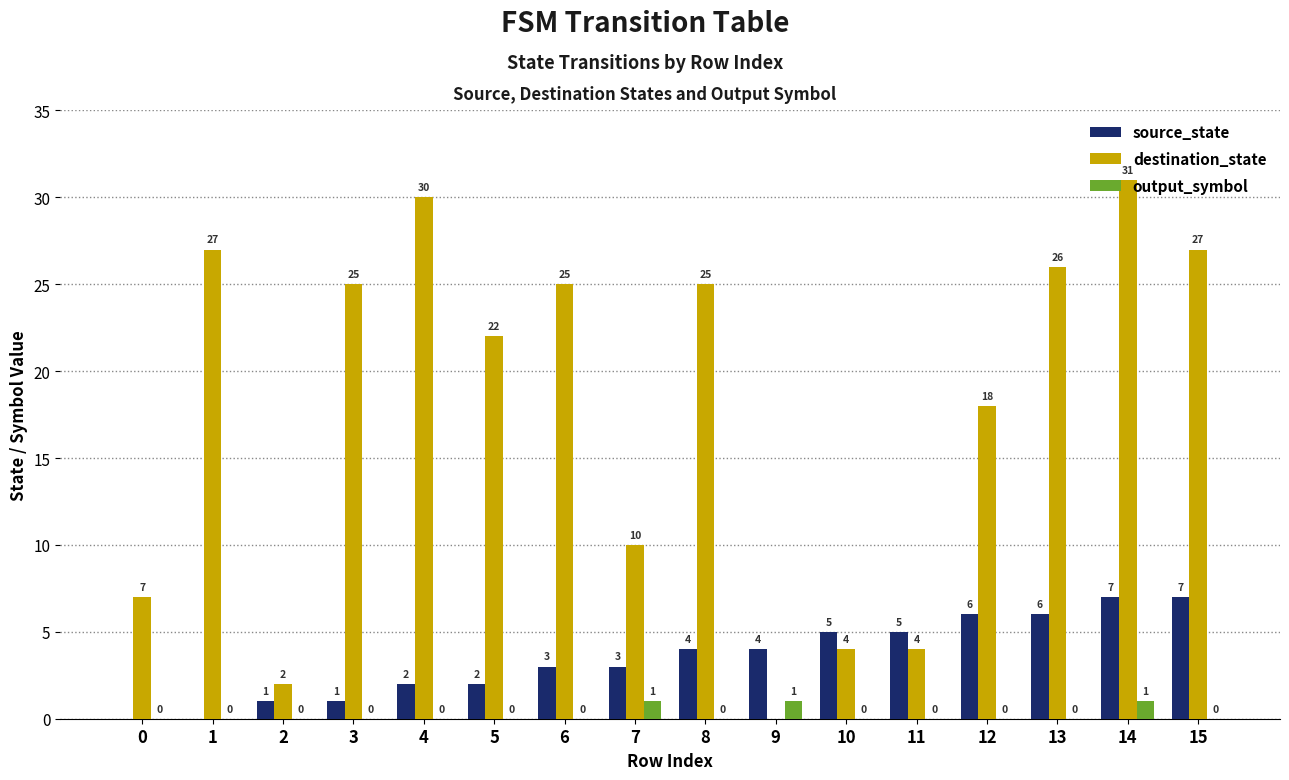

What is the average value of the source_state series?

4